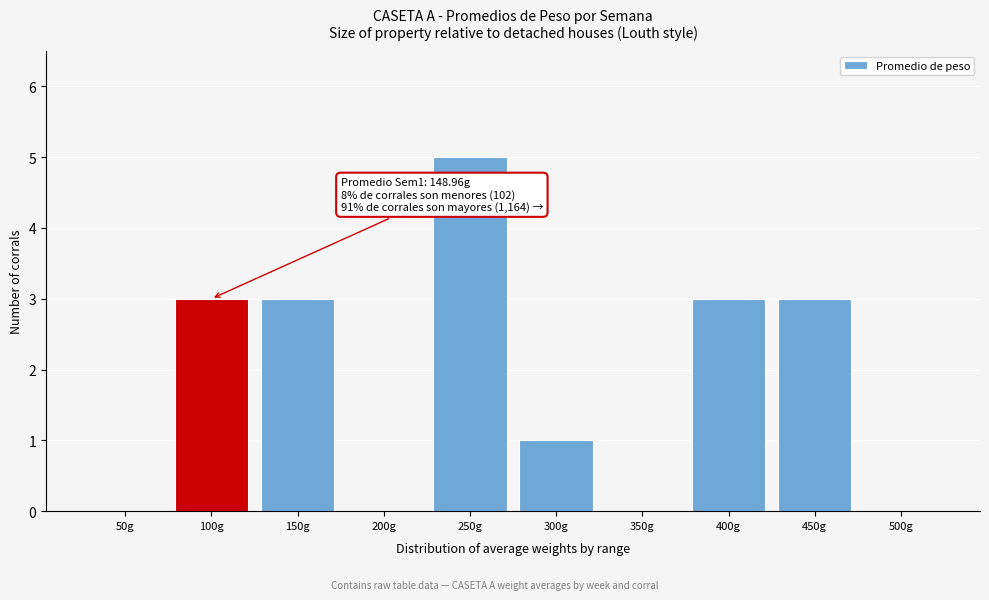

Reading left to right, transcribe all the data shown in this chart.

50g=0	100g=3	150g=3	200g=0	250g=5	300g=1	350g=0	400g=3	450g=3	500g=0